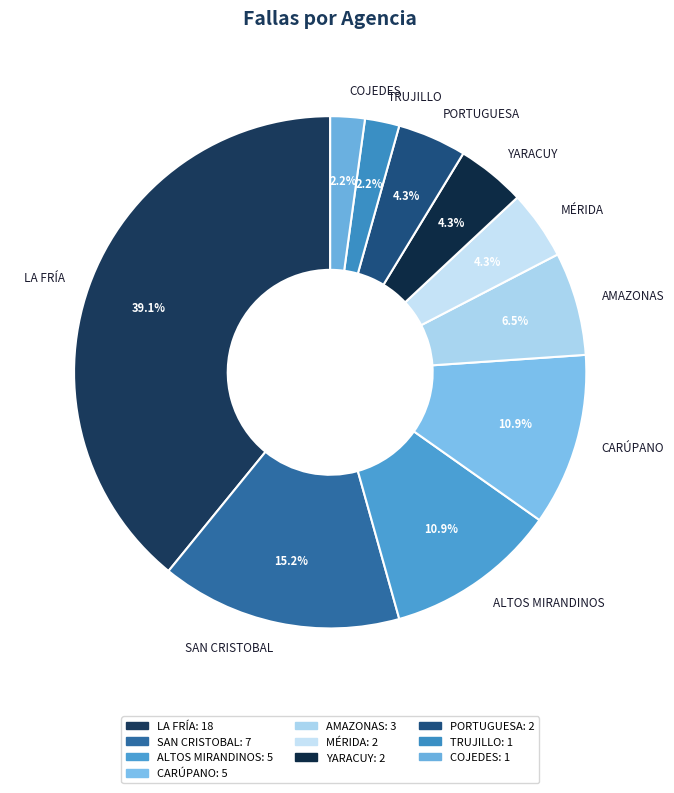

What percentage is the COJEDES slice, to the nearest percent?

2%